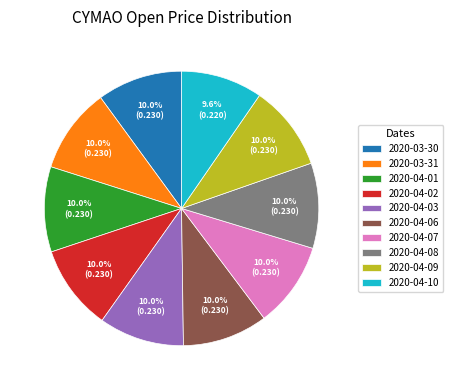

Is it true that 2020-04-03 is 1% of the pie?

False